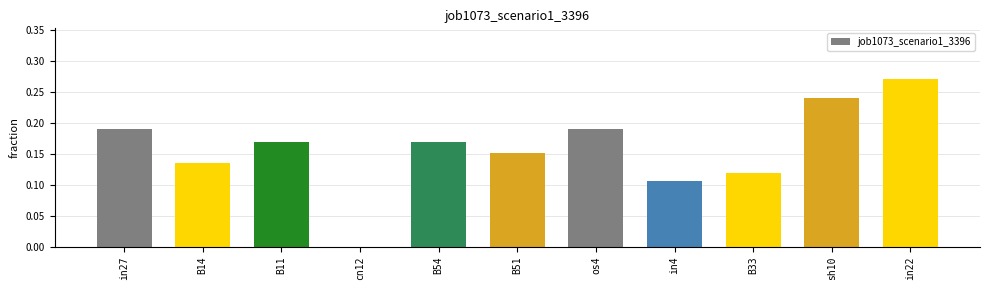

Are the bars horizontal?

No